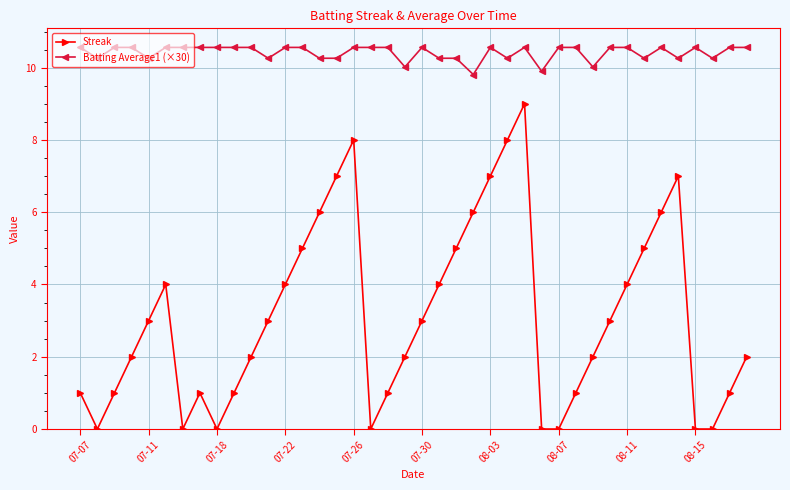

True or false: Batting Average1 (×30) and Streak cross at least once.

False